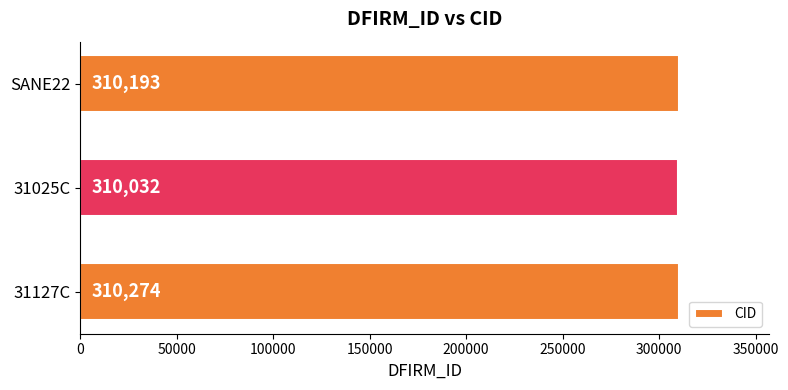

How many data points are less than 310193?

1